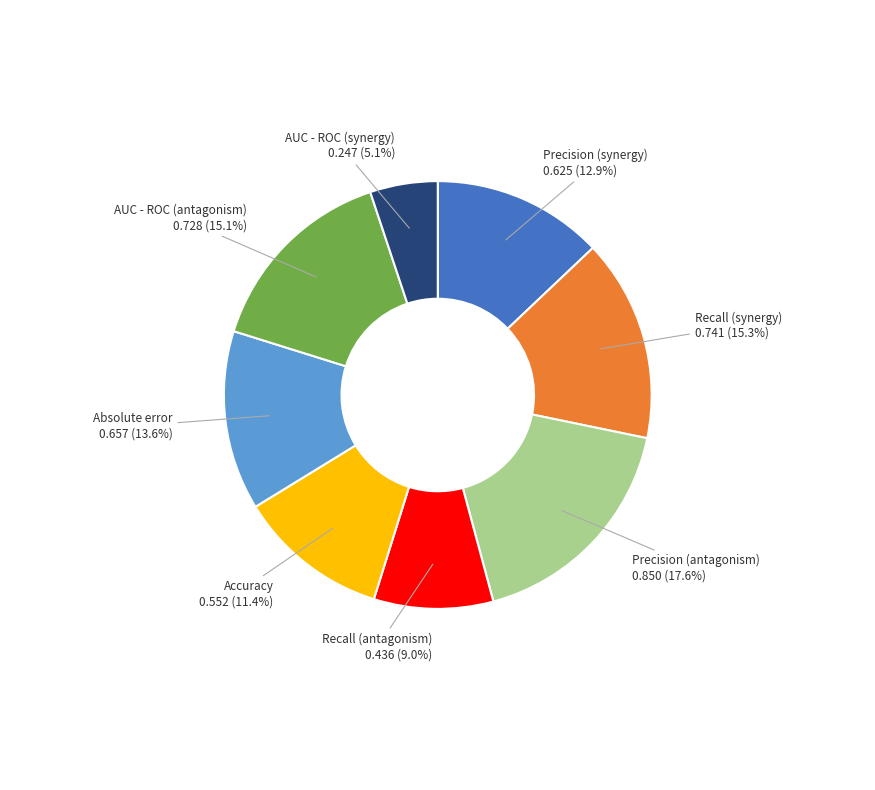

The AUC - ROC (antagonism) slice represents 23% of the pie. True or false?

False